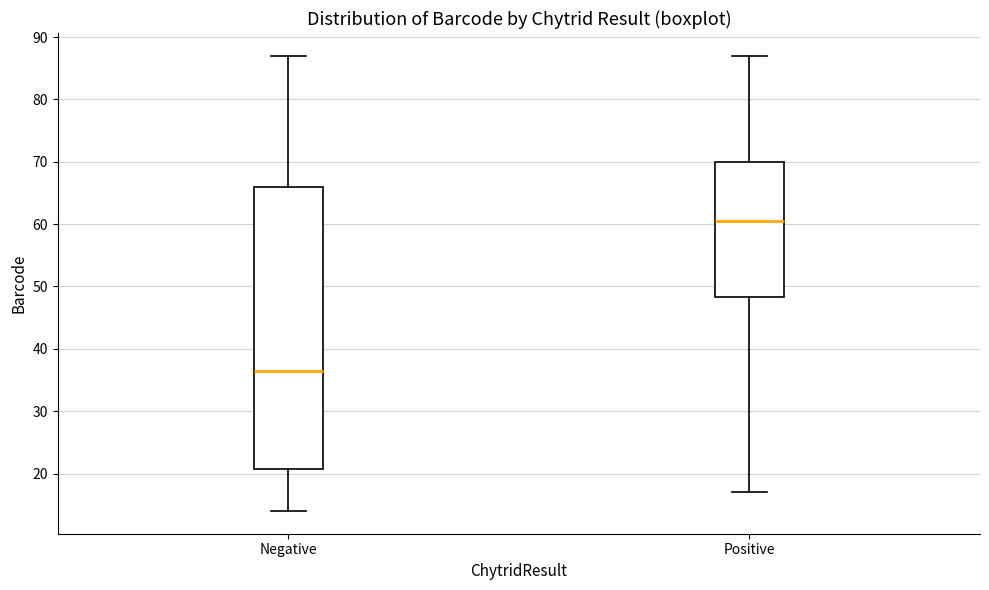

Where does the upper whisker of the box for Positive end on the y-axis? The values are not printed on the chart, so give them approximately, as read against the axis.

87